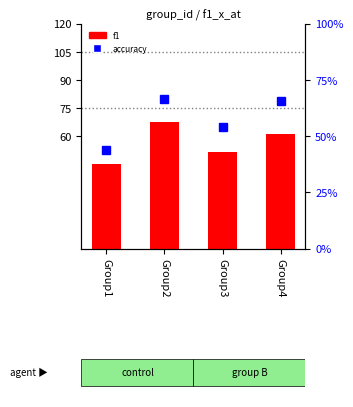

Where is f1 nearest to the value 56?

Group3